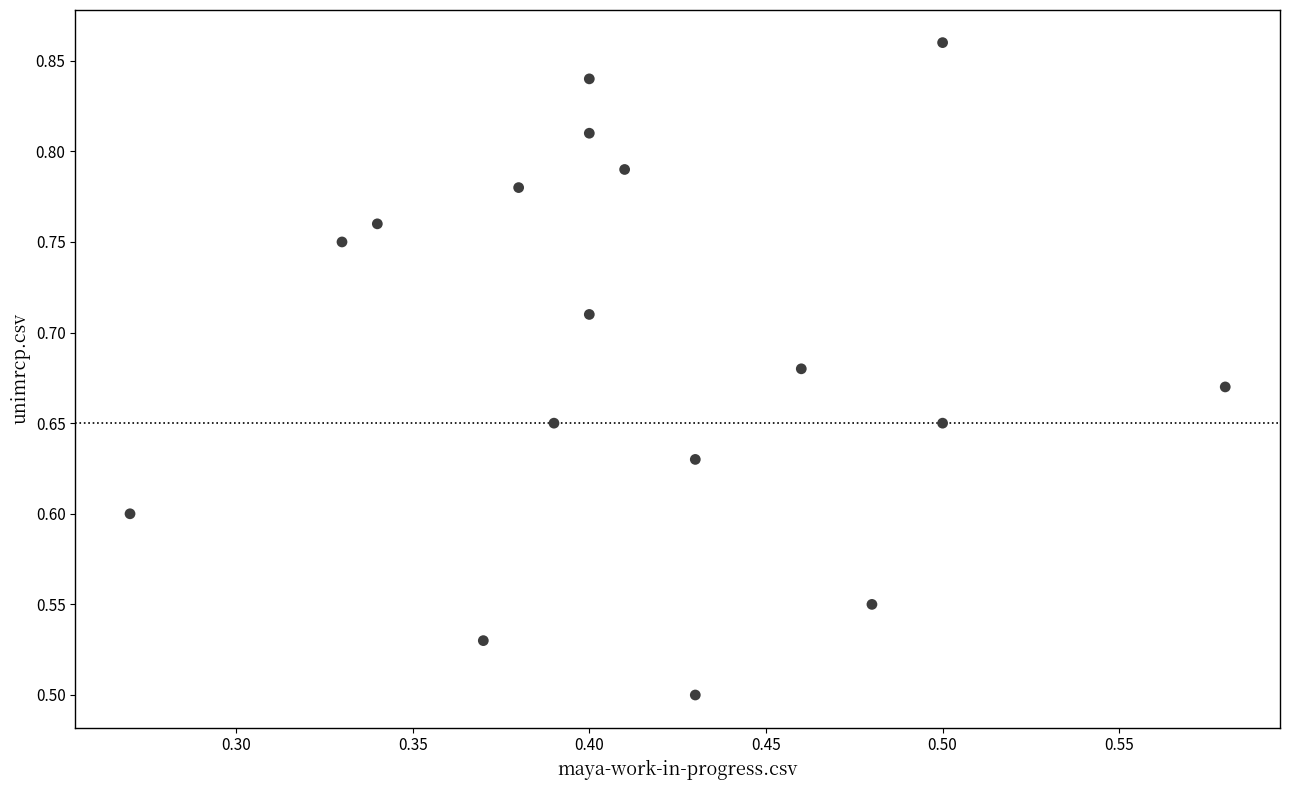

What is the range of X values (max minus min)?

0.3